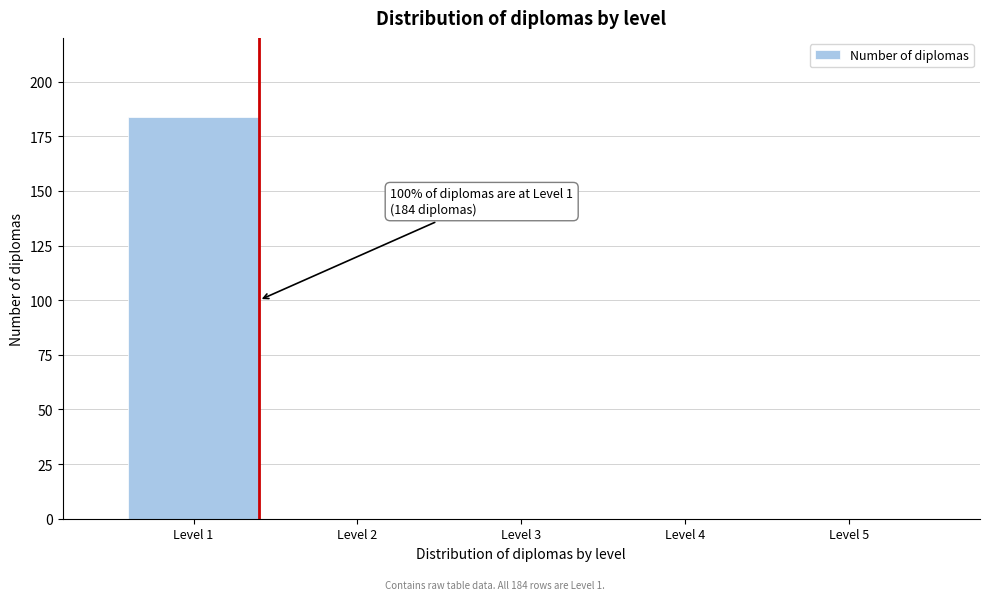

Reading left to right, what are all the values shown in this chart?

Level 1=184	Level 2=0	Level 3=0	Level 4=0	Level 5=0